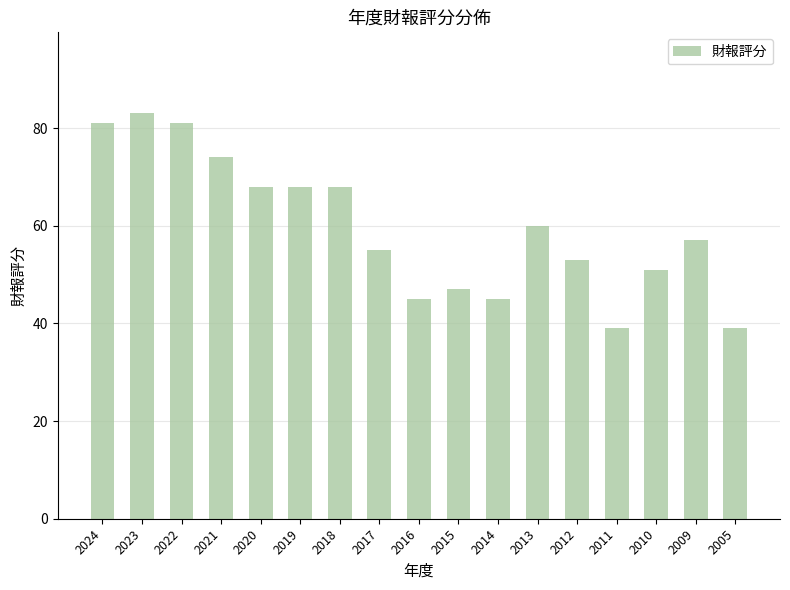

How many data points are less than 57?

8